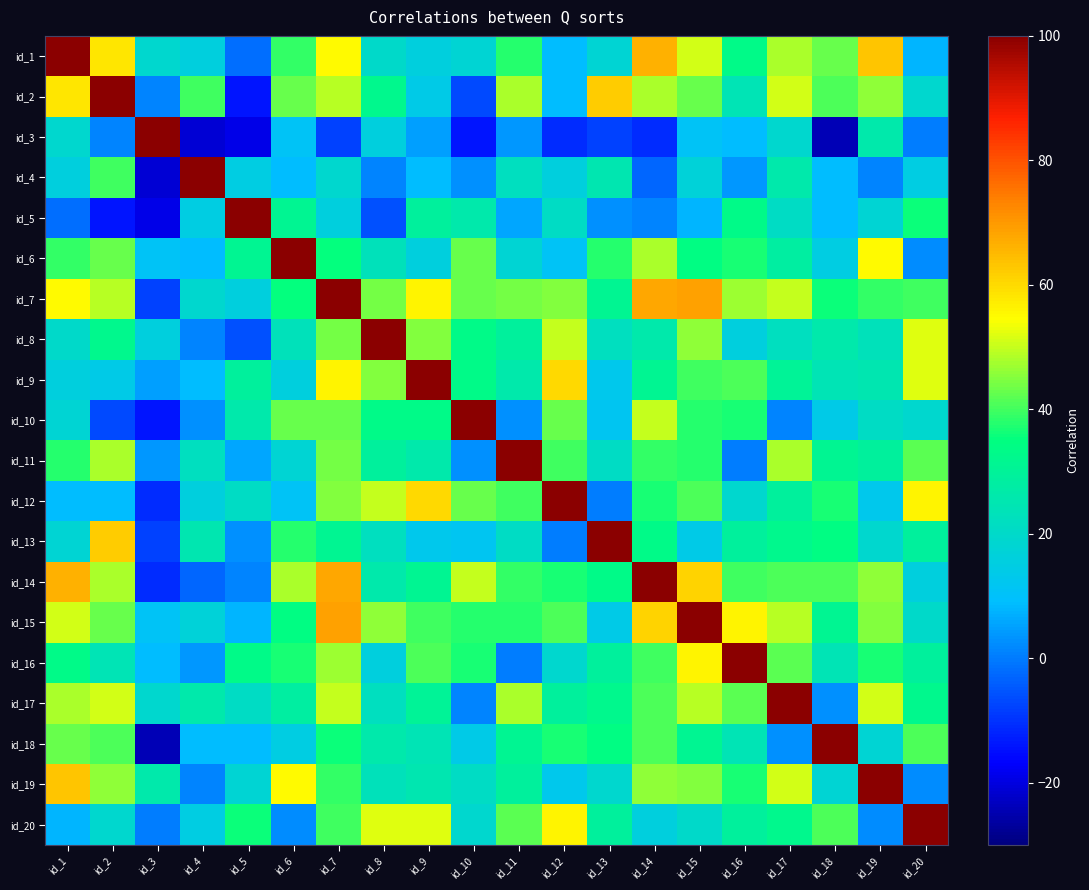

Reading left to right, transcribe all the data shown in this chart.

id_1: id_1=100	id_2=58	id_3=19	id_4=16	id_5=-2	id_6=39	id_7=55	id_8=20	id_9=16	id_10=18	id_11=38	id_12=9	id_13=18	id_14=66	id_15=51	id_16=33	id_17=48	id_18=43	id_19=63	id_20=8
id_2: id_1=58	id_2=100	id_3=1	id_4=40	id_5=-14	id_6=43	id_7=49	id_8=32	id_9=14	id_10=-7	id_11=48	id_12=9	id_13=62	id_14=48	id_15=43	id_16=24	id_17=51	id_18=41	id_19=46	id_20=19
id_3: id_1=19	id_2=1	id_3=100	id_4=-21	id_5=-19	id_6=11	id_7=-8	id_8=16	id_9=5	id_10=-14	id_11=4	id_12=-11	id_13=-8	id_14=-11	id_15=11	id_16=9	id_17=19	id_18=-24	id_19=26	id_20=0
id_4: id_1=16	id_2=40	id_3=-21	id_4=100	id_5=15	id_6=9	id_7=19	id_8=1	id_9=9	id_10=3	id_11=22	id_12=16	id_13=25	id_14=-3	id_15=17	id_16=4	id_17=26	id_18=9	id_19=1	id_20=15
id_5: id_1=-2	id_2=-14	id_3=-19	id_4=15	id_5=100	id_6=31	id_7=16	id_8=-6	id_9=29	id_10=26	id_11=6	id_12=21	id_13=3	id_14=1	id_15=8	id_16=33	id_17=21	id_18=9	id_19=18	id_20=36
id_6: id_1=39	id_2=43	id_3=11	id_4=9	id_5=31	id_6=100	id_7=35	id_8=23	id_9=16	id_10=43	id_11=18	id_12=11	id_13=38	id_14=48	id_15=34	id_16=37	id_17=28	id_18=15	id_19=55	id_20=2
id_7: id_1=55	id_2=49	id_3=-8	id_4=19	id_5=16	id_6=35	id_7=100	id_8=44	id_9=56	id_10=43	id_11=44	id_12=45	id_13=31	id_14=68	id_15=69	id_16=47	id_17=50	id_18=36	id_19=39	id_20=40
id_8: id_1=20	id_2=32	id_3=16	id_4=1	id_5=-6	id_6=23	id_7=44	id_8=100	id_9=45	id_10=33	id_11=29	id_12=50	id_13=22	id_14=26	id_15=46	id_16=16	id_17=22	id_18=26	id_19=23	id_20=52
id_9: id_1=16	id_2=14	id_3=5	id_4=9	id_5=29	id_6=16	id_7=56	id_8=45	id_9=100	id_10=33	id_11=26	id_12=60	id_13=13	id_14=31	id_15=40	id_16=41	id_17=30	id_18=24	id_19=25	id_20=52
id_10: id_1=18	id_2=-7	id_3=-14	id_4=3	id_5=26	id_6=43	id_7=43	id_8=33	id_9=33	id_10=100	id_11=3	id_12=43	id_13=12	id_14=50	id_15=38	id_16=37	id_17=1	id_18=14	id_19=21	id_20=19
id_11: id_1=38	id_2=48	id_3=4	id_4=22	id_5=6	id_6=18	id_7=44	id_8=29	id_9=26	id_10=3	id_11=100	id_12=40	id_13=21	id_14=39	id_15=38	id_16=0	id_17=48	id_18=31	id_19=29	id_20=42
id_12: id_1=9	id_2=9	id_3=-11	id_4=16	id_5=21	id_6=11	id_7=45	id_8=50	id_9=60	id_10=43	id_11=40	id_12=100	id_13=0	id_14=37	id_15=41	id_16=19	id_17=29	id_18=37	id_19=13	id_20=56
id_13: id_1=18	id_2=62	id_3=-8	id_4=25	id_5=3	id_6=38	id_7=31	id_8=22	id_9=13	id_10=12	id_11=21	id_12=0	id_13=100	id_14=33	id_15=14	id_16=29	id_17=32	id_18=34	id_19=19	id_20=29
id_14: id_1=66	id_2=48	id_3=-11	id_4=-3	id_5=1	id_6=48	id_7=68	id_8=26	id_9=31	id_10=50	id_11=39	id_12=37	id_13=33	id_14=100	id_15=61	id_16=40	id_17=41	id_18=41	id_19=46	id_20=16
id_15: id_1=51	id_2=43	id_3=11	id_4=17	id_5=8	id_6=34	id_7=69	id_8=46	id_9=40	id_10=38	id_11=38	id_12=41	id_13=14	id_14=61	id_15=100	id_16=56	id_17=49	id_18=31	id_19=45	id_20=20
id_16: id_1=33	id_2=24	id_3=9	id_4=4	id_5=33	id_6=37	id_7=47	id_8=16	id_9=41	id_10=37	id_11=0	id_12=19	id_13=29	id_14=40	id_15=56	id_16=100	id_17=42	id_18=24	id_19=37	id_20=29
id_17: id_1=48	id_2=51	id_3=19	id_4=26	id_5=21	id_6=28	id_7=50	id_8=22	id_9=30	id_10=1	id_11=48	id_12=29	id_13=32	id_14=41	id_15=49	id_16=42	id_17=100	id_18=3	id_19=51	id_20=32
id_18: id_1=43	id_2=41	id_3=-24	id_4=9	id_5=9	id_6=15	id_7=36	id_8=26	id_9=24	id_10=14	id_11=31	id_12=37	id_13=34	id_14=41	id_15=31	id_16=24	id_17=3	id_18=100	id_19=18	id_20=41
id_19: id_1=63	id_2=46	id_3=26	id_4=1	id_5=18	id_6=55	id_7=39	id_8=23	id_9=25	id_10=21	id_11=29	id_12=13	id_13=19	id_14=46	id_15=45	id_16=37	id_17=51	id_18=18	id_19=100	id_20=2
id_20: id_1=8	id_2=19	id_3=0	id_4=15	id_5=36	id_6=2	id_7=40	id_8=52	id_9=52	id_10=19	id_11=42	id_12=56	id_13=29	id_14=16	id_15=20	id_16=29	id_17=32	id_18=41	id_19=2	id_20=100